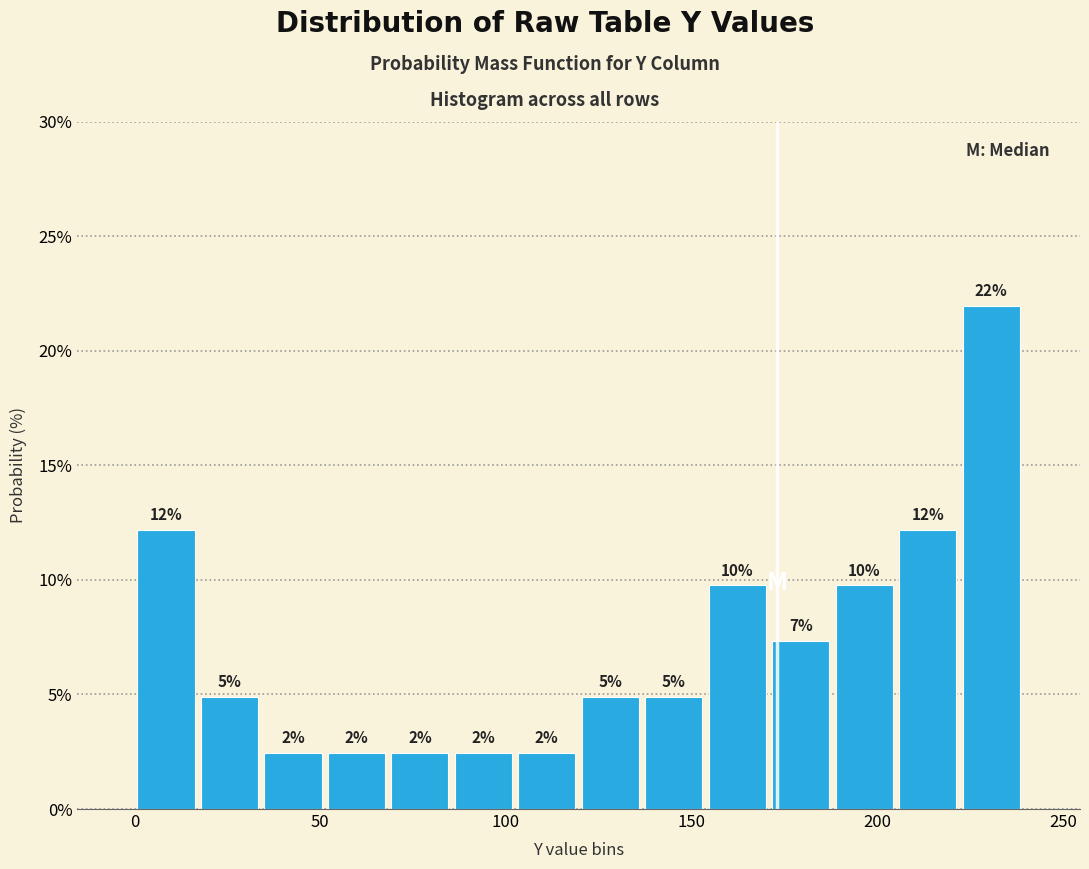

Read against the x-axis, roughly where is the centre of the tallest bar?

230